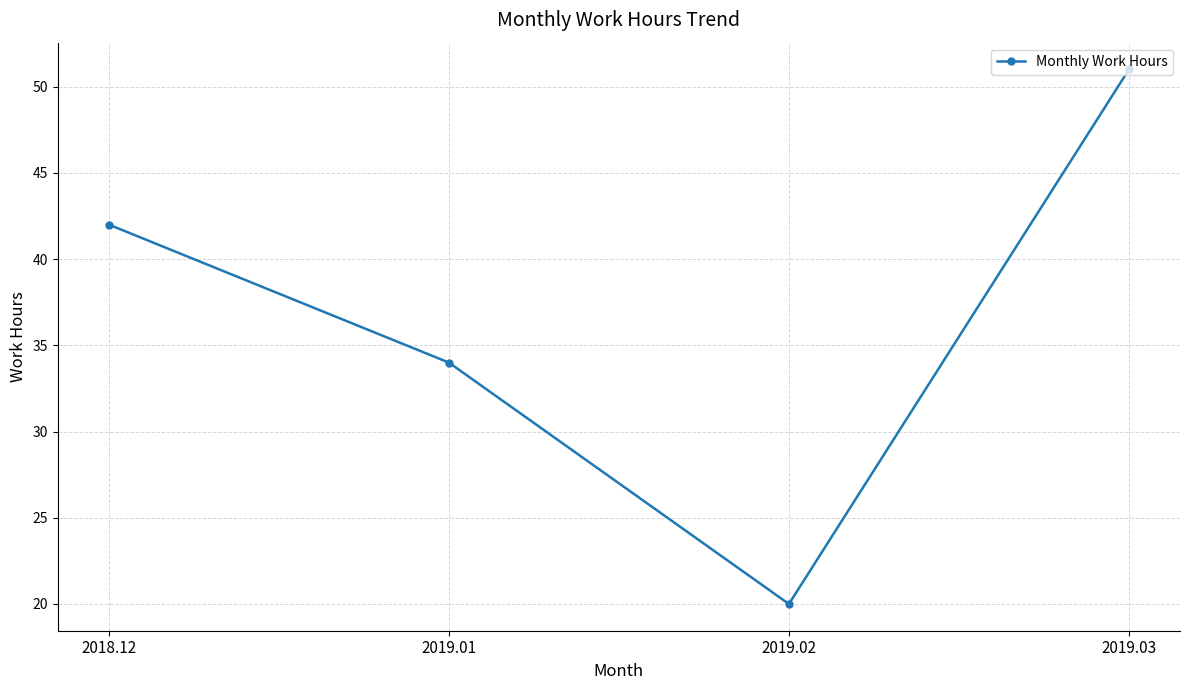

What is the label of the 2nd point from the right?

2019.02